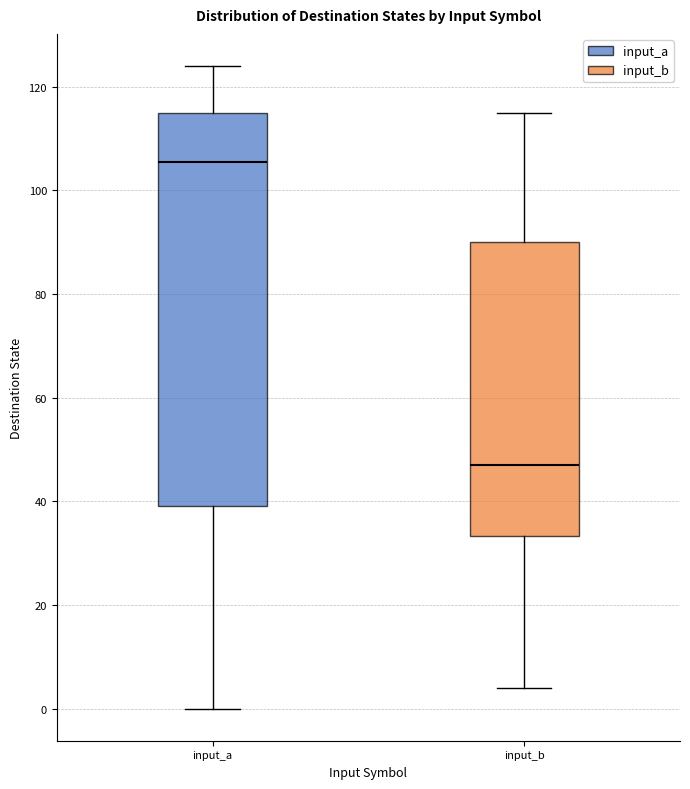

Which box's median line is the lowest?

input_b